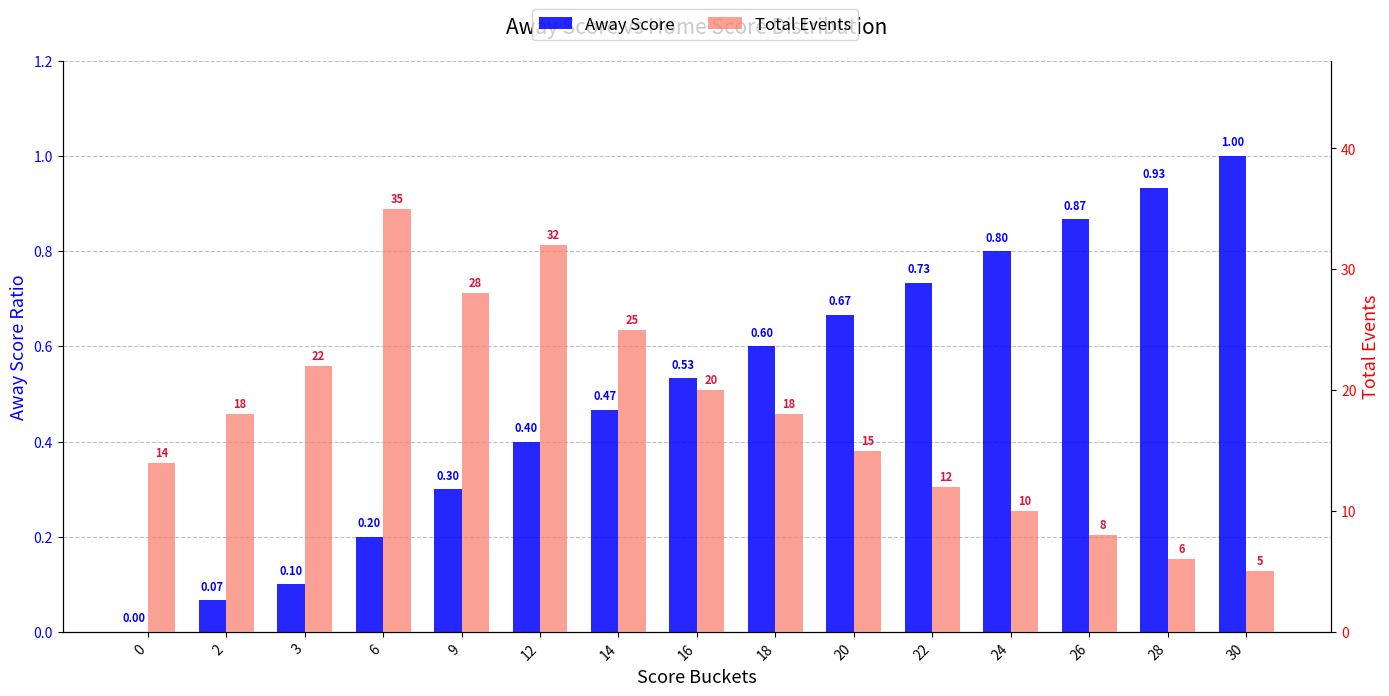

At how many categories does at least one series exceed 27?

3